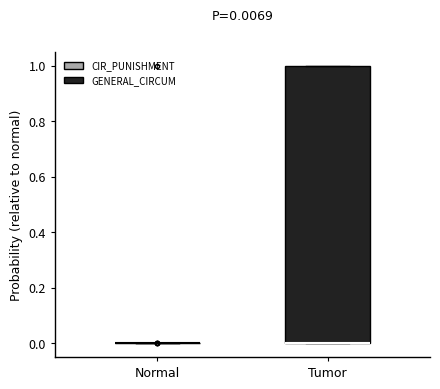

Comparing the boxes themselves (not the whiskers), which one is the tallest?

Tumor